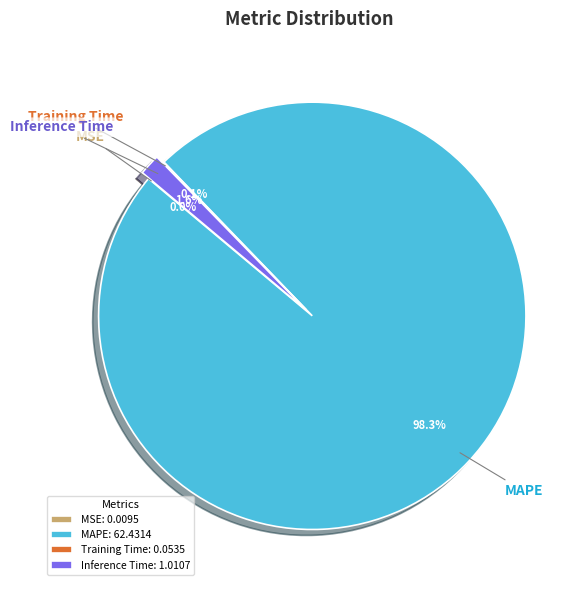

How many slices are in this pie chart?

4